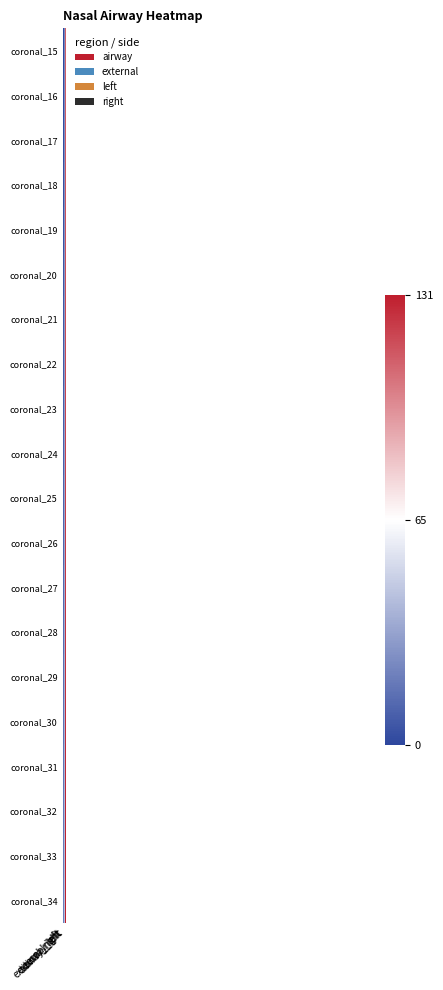

Reading left to right, list all the values displayed in this chart.

coronal_15: external_left=0	external_right=92	airway_left=23	airway_right=112
coronal_16: external_left=1	external_right=93	airway_left=24	airway_right=113
coronal_17: external_left=2	external_right=94	airway_left=25	airway_right=114
coronal_18: external_left=3	external_right=95	airway_left=26	airway_right=115
coronal_19: external_left=4	external_right=96	airway_left=27	airway_right=116
coronal_20: external_left=5	external_right=97	airway_left=28	airway_right=117
coronal_21: external_left=6	external_right=98	airway_left=29	airway_right=118
coronal_22: external_left=7	external_right=99	airway_left=30	airway_right=119
coronal_23: external_left=8	external_right=100	airway_left=31	airway_right=120
coronal_24: external_left=9	external_right=101	airway_left=32	airway_right=121
coronal_25: external_left=10	external_right=102	airway_left=33	airway_right=122
coronal_26: external_left=11	external_right=103	airway_left=34	airway_right=123
coronal_27: external_left=12	external_right=104	airway_left=35	airway_right=124
coronal_28: external_left=13	external_right=105	airway_left=36	airway_right=125
coronal_29: external_left=14	external_right=106	airway_left=37	airway_right=126
coronal_30: external_left=15	external_right=107	airway_left=38	airway_right=127
coronal_31: external_left=16	external_right=108	airway_left=39	airway_right=128
coronal_32: external_left=17	external_right=109	airway_left=40	airway_right=129
coronal_33: external_left=18	external_right=110	airway_left=41	airway_right=130
coronal_34: external_left=19	external_right=111	airway_left=42	airway_right=131